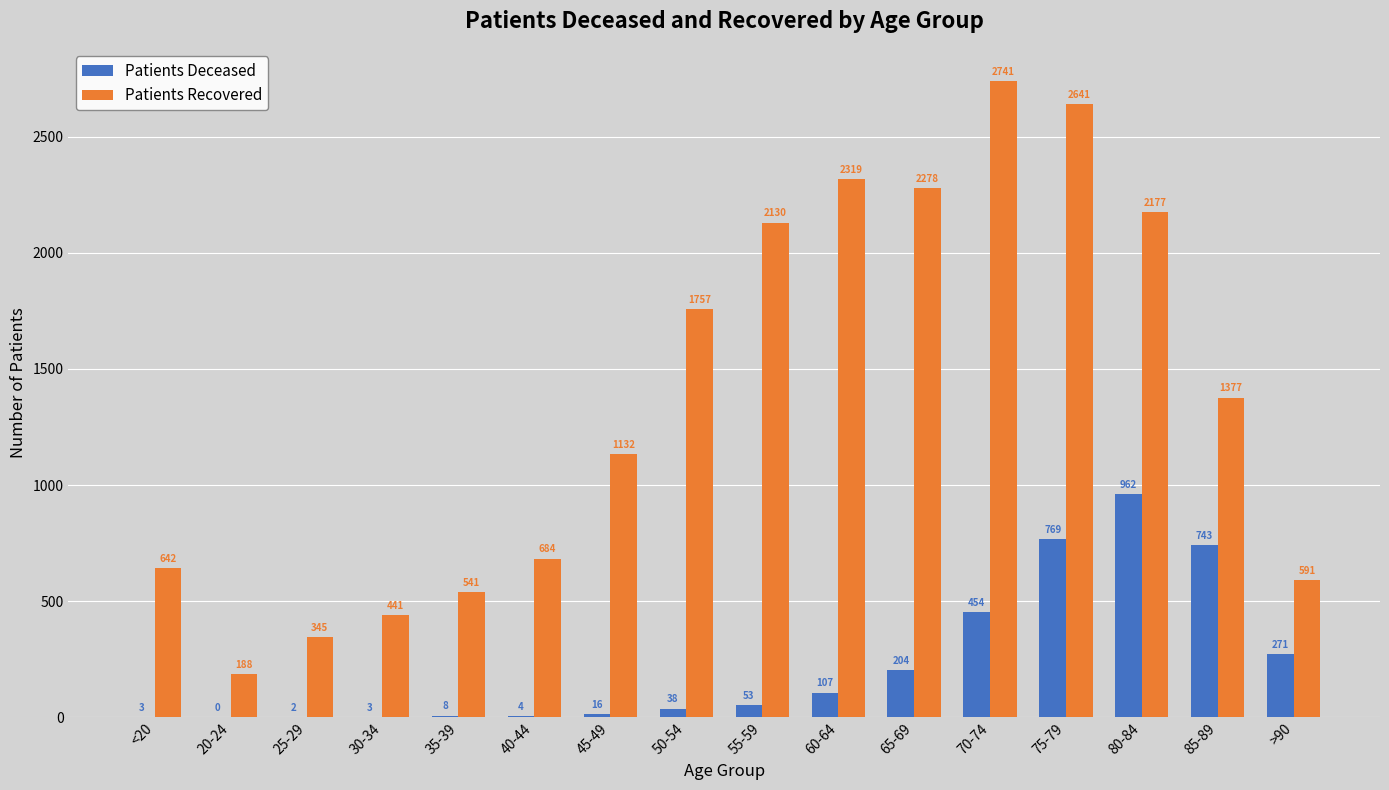

Does the chart contain stacked bars?

No